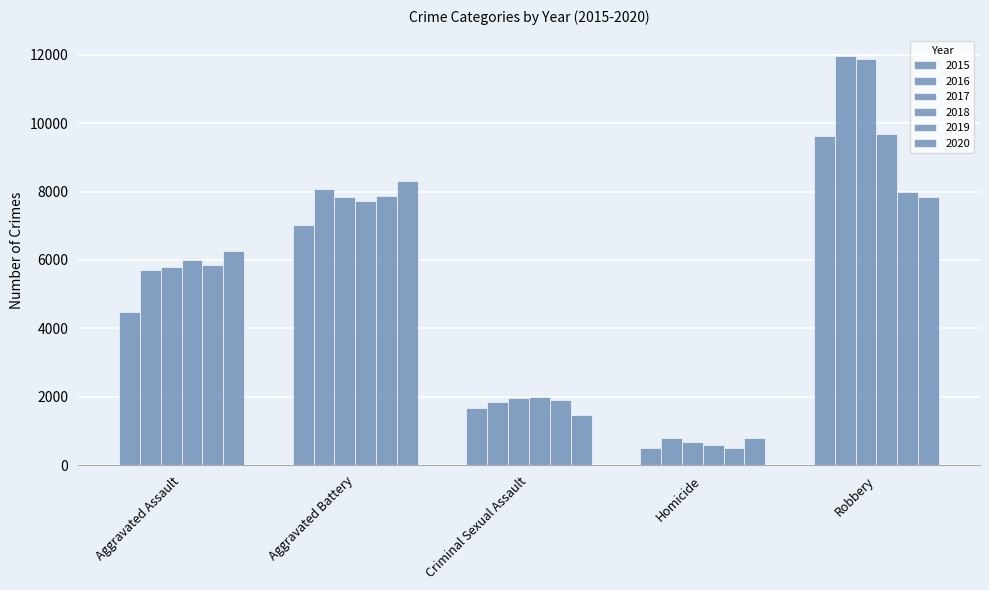

At which category is the sum across all series the highest?

Robbery